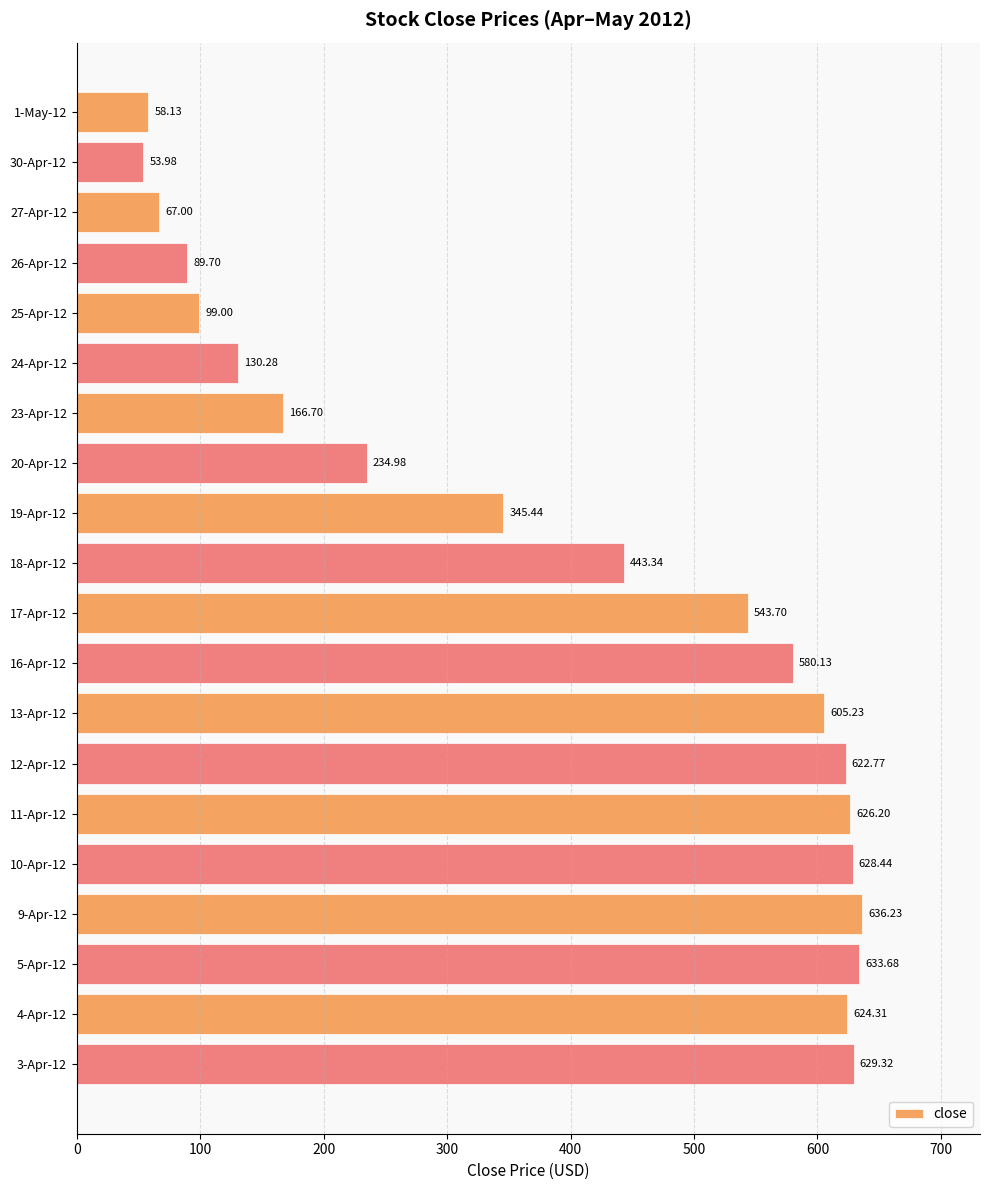

What is the sum of all values?

7818.6